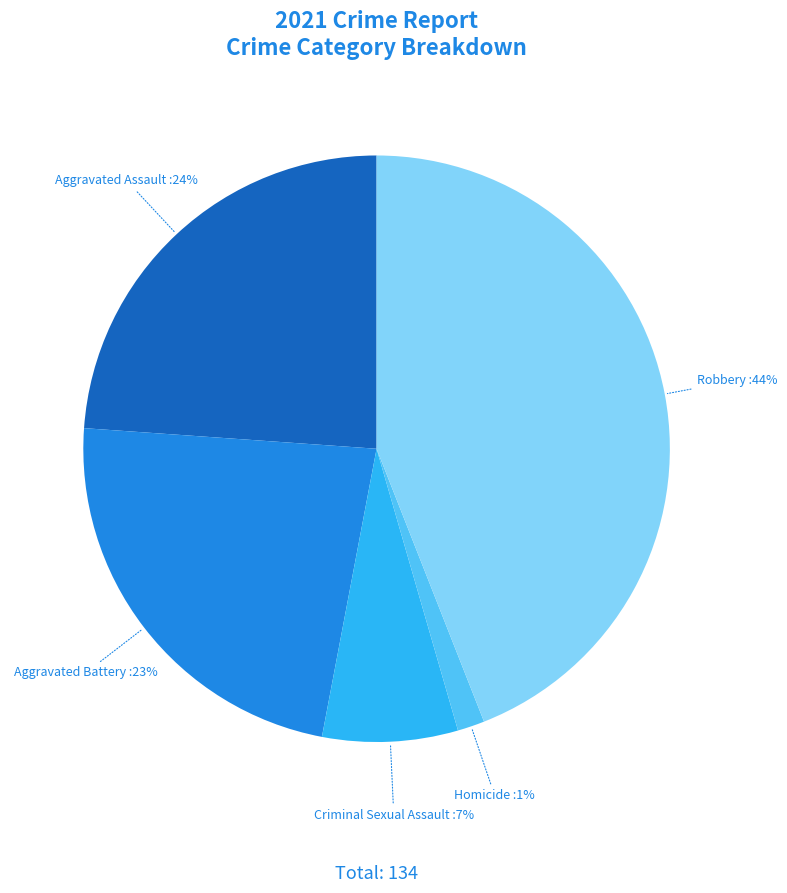

What percentage is the Aggravated Assault slice, to the nearest percent?

24%